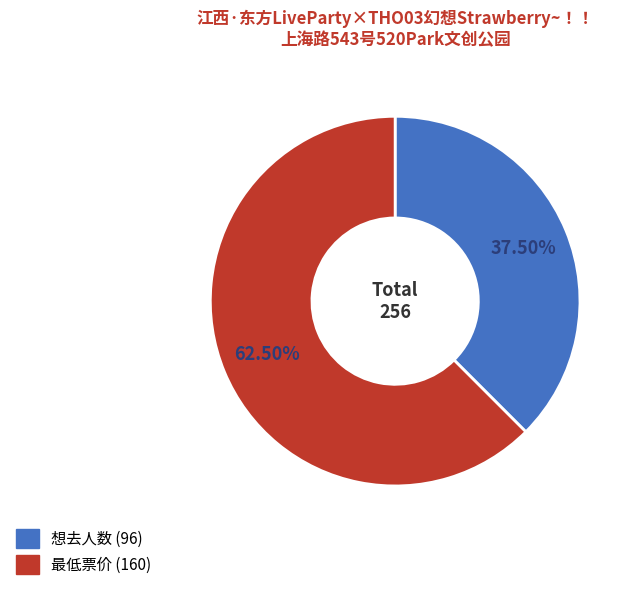

How many slices are in this pie chart?

2